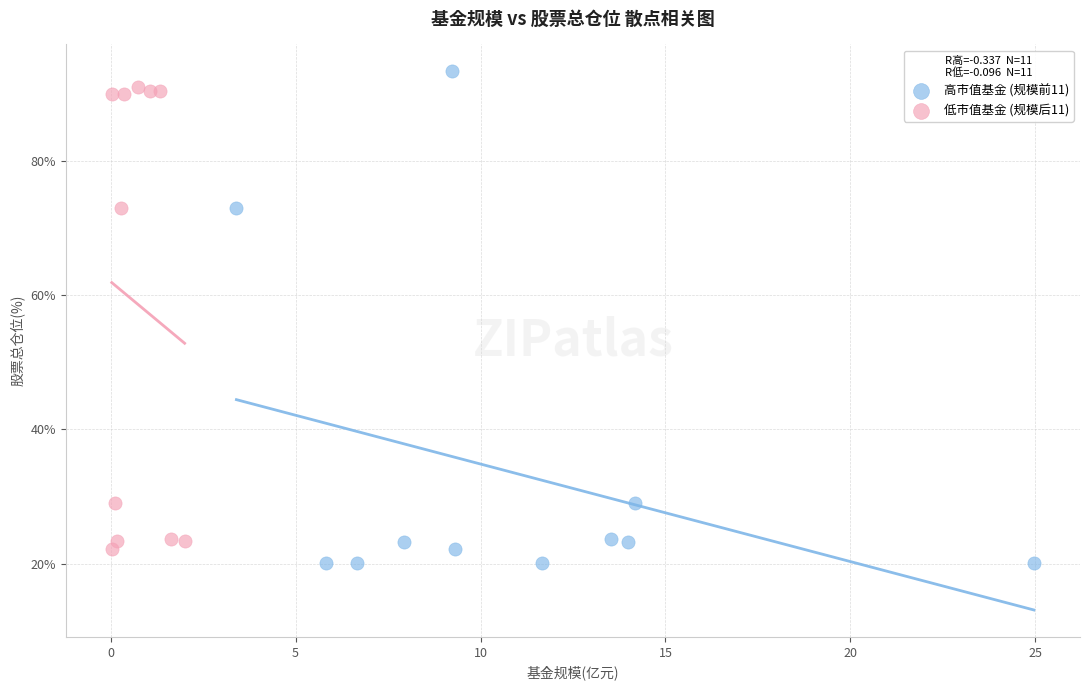

Which series has the largest Y range (max minus min)?

高市值基金 (规模前11)